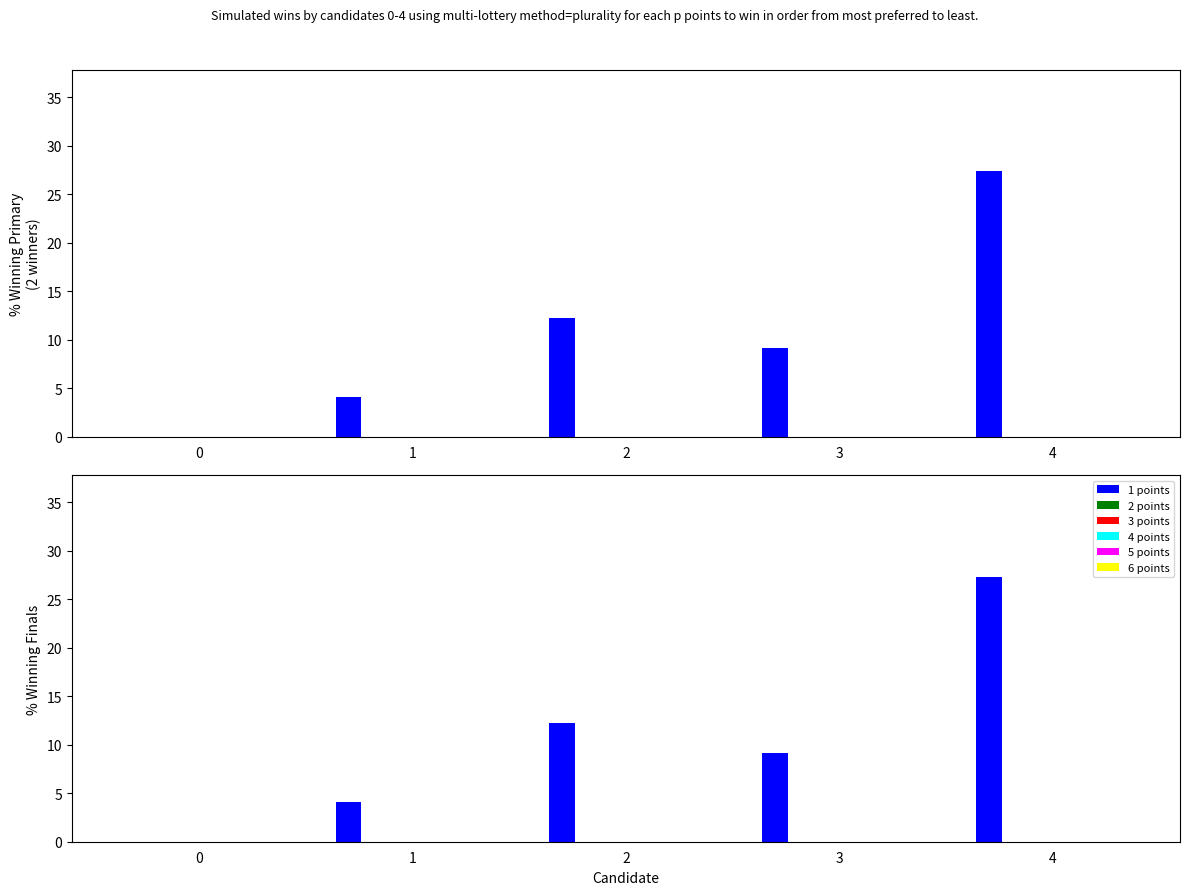

What is the difference between the second highest and second lowest values in the 1 points series?

8.2